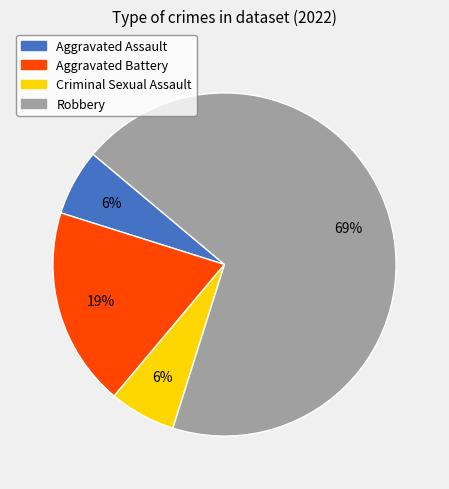

True or false: Robbery accounts for 55% of the total.

False